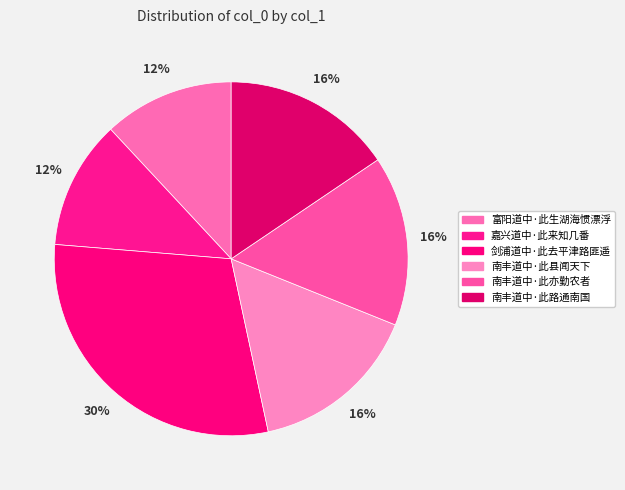

How many slices are in this pie chart?

6